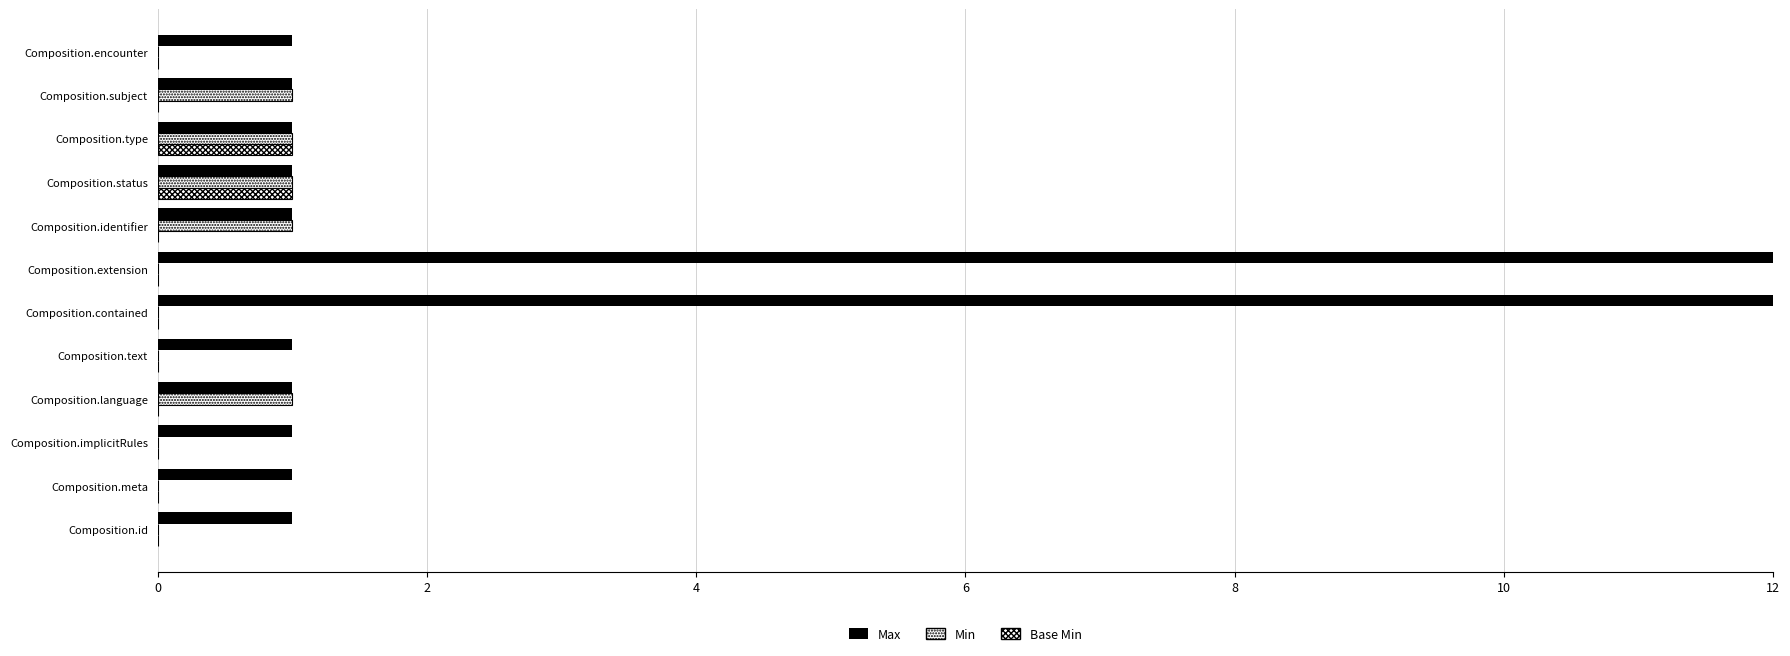

Reading left to right, what are all the values shown in this chart?

Max: 1	1	1	1	1	99	99	1	1	1	1	1
Min: 0	0	0	1	0	0	0	1	1	1	1	0
Base Min: 0	0	0	0	0	0	0	0	1	1	0	0